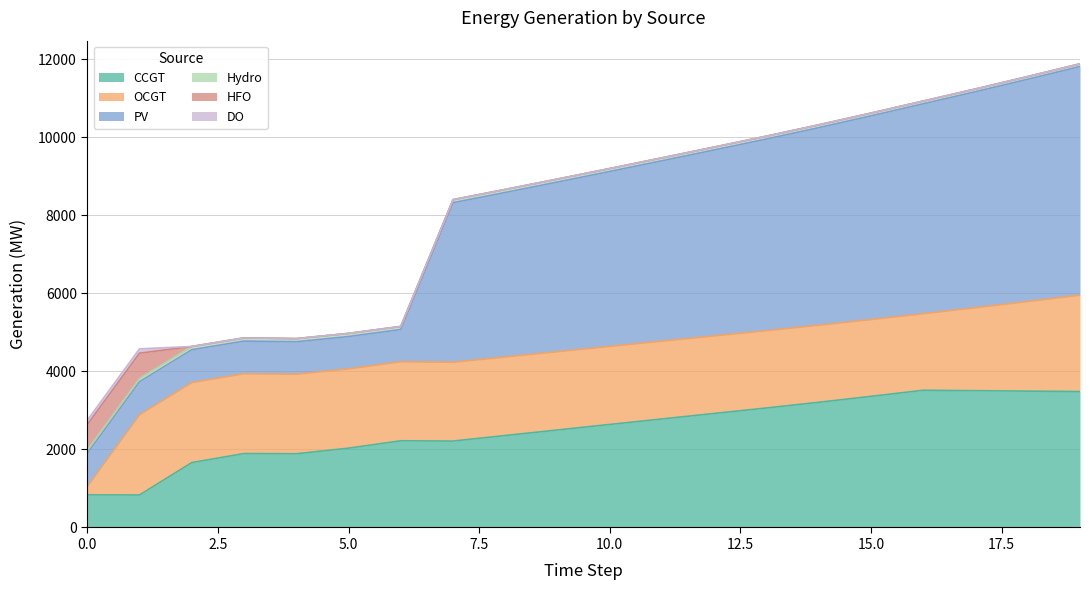

How many intersections are there between OCGT and PV?

2